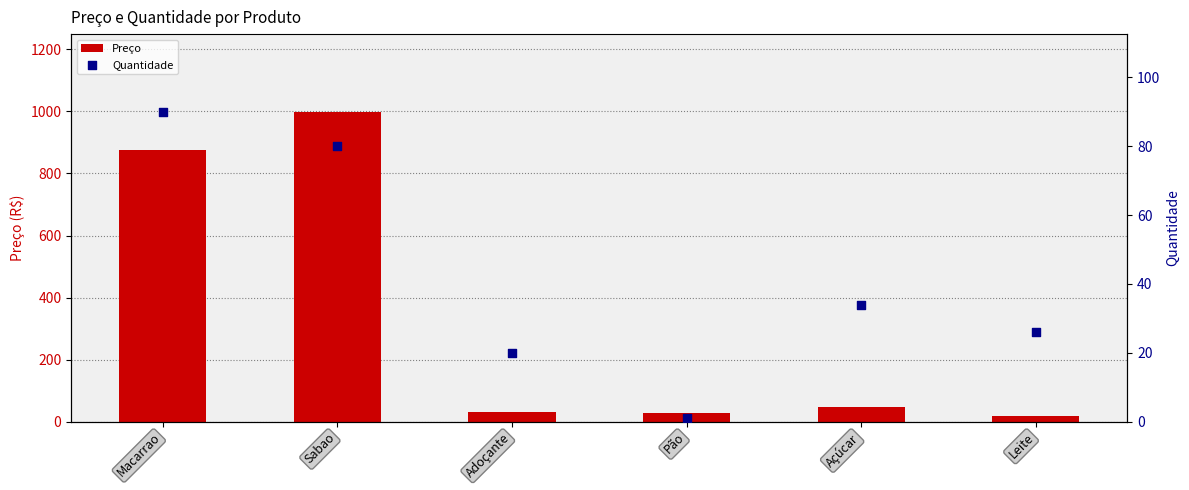

What is the total value across all series at Açúcar?

80.5